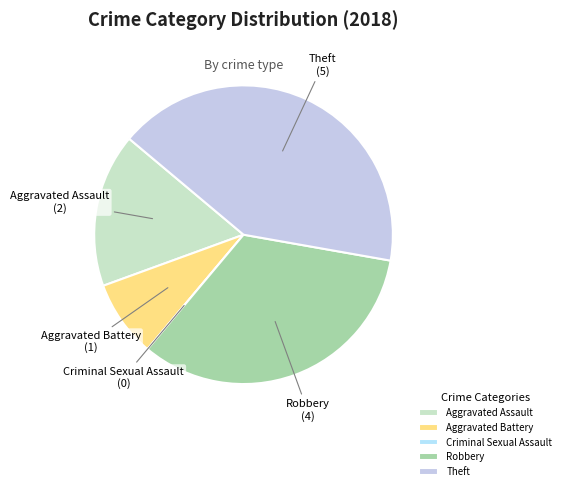

True or false: Aggravated Battery accounts for 1% of the total.

False